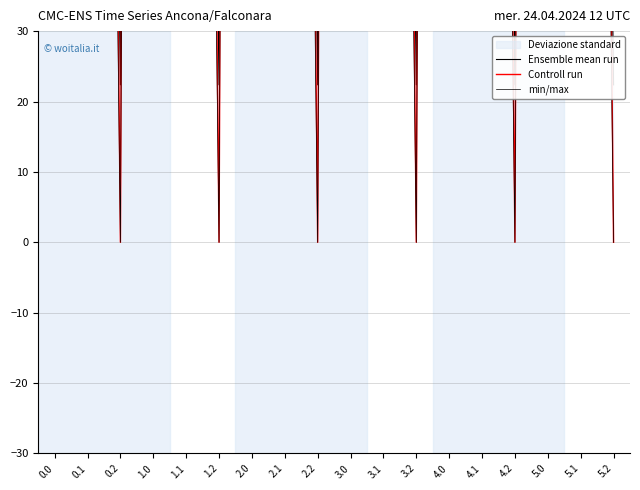

What position from the right is 1.1?

14